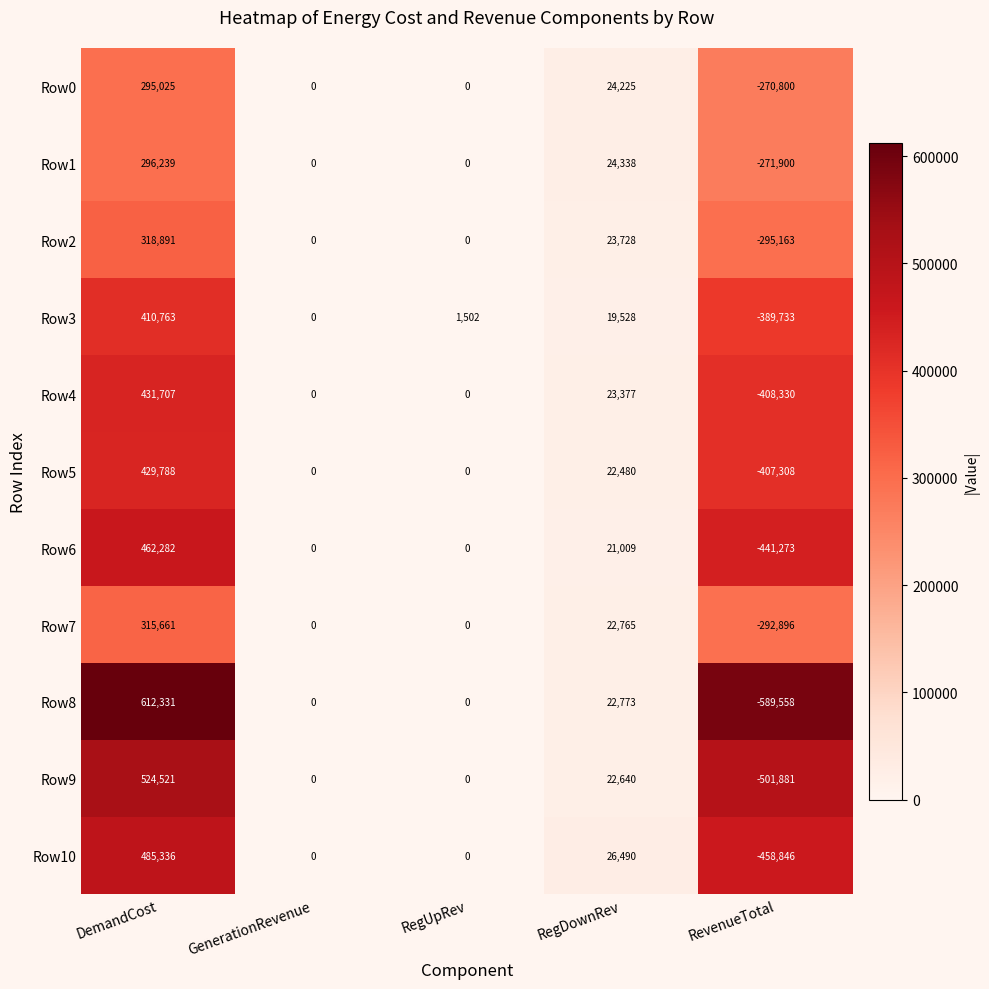

How many values in Row8 are below zero?

1